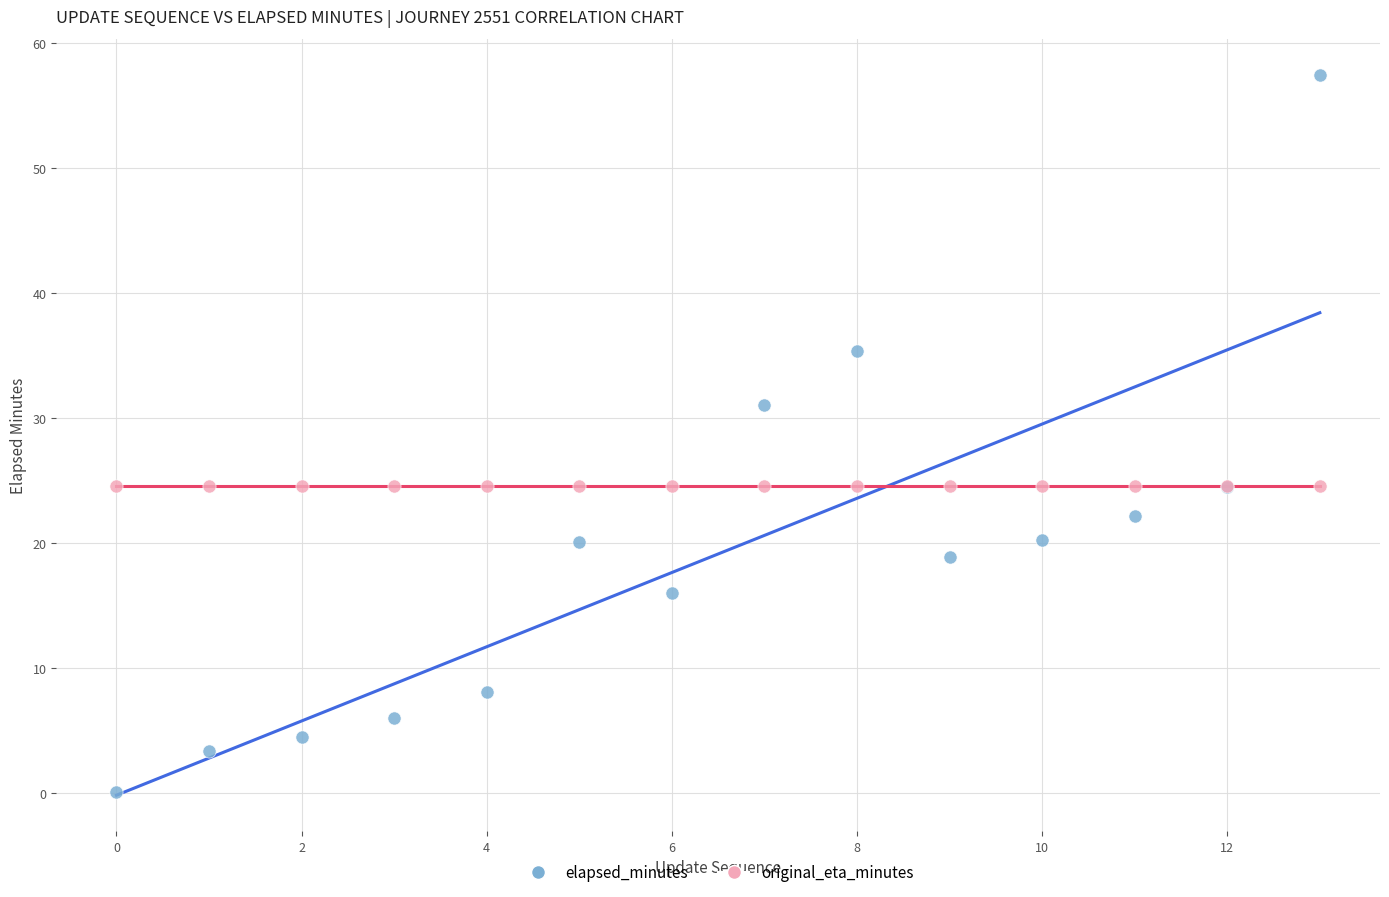

Which series contains the highest Y value?

elapsed_minutes